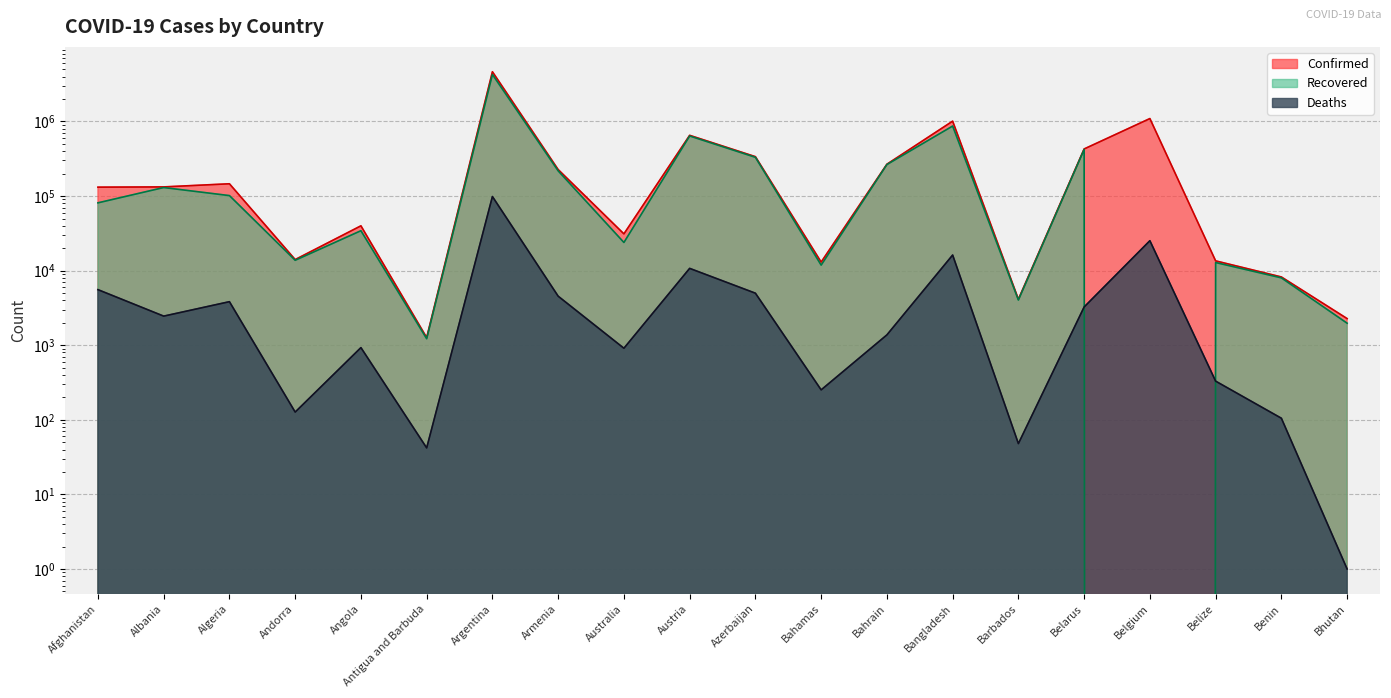

What is the difference between the maximum and minimum values in the Confirmed series?

4637832